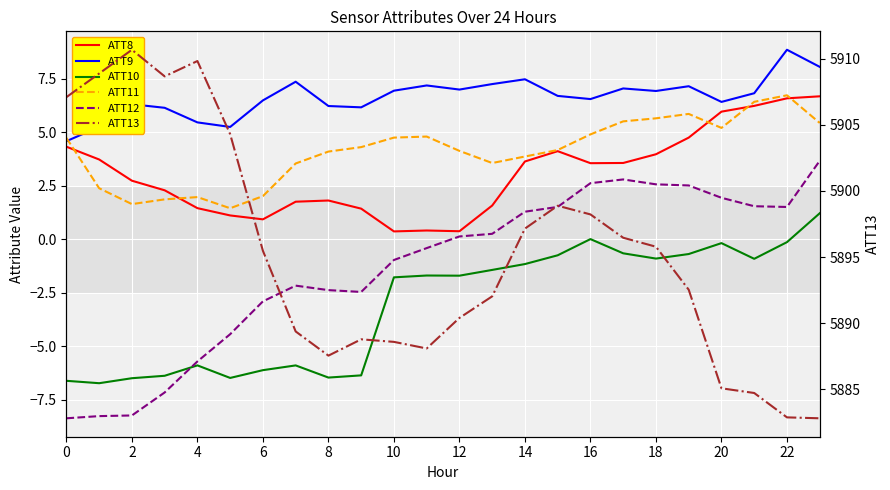

How many positive values does the ATT10 series have?

1